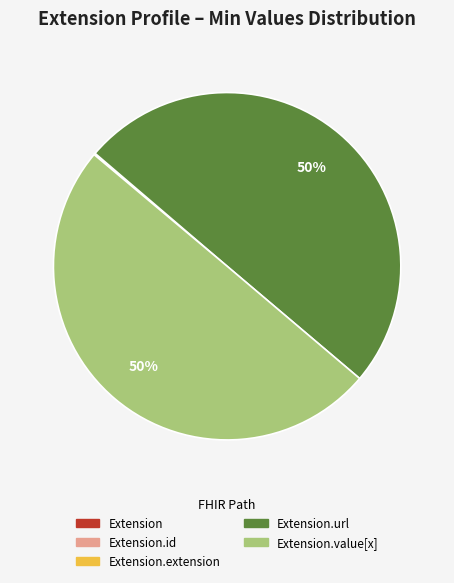

To the nearest percent, what is the average slice percentage?

20%